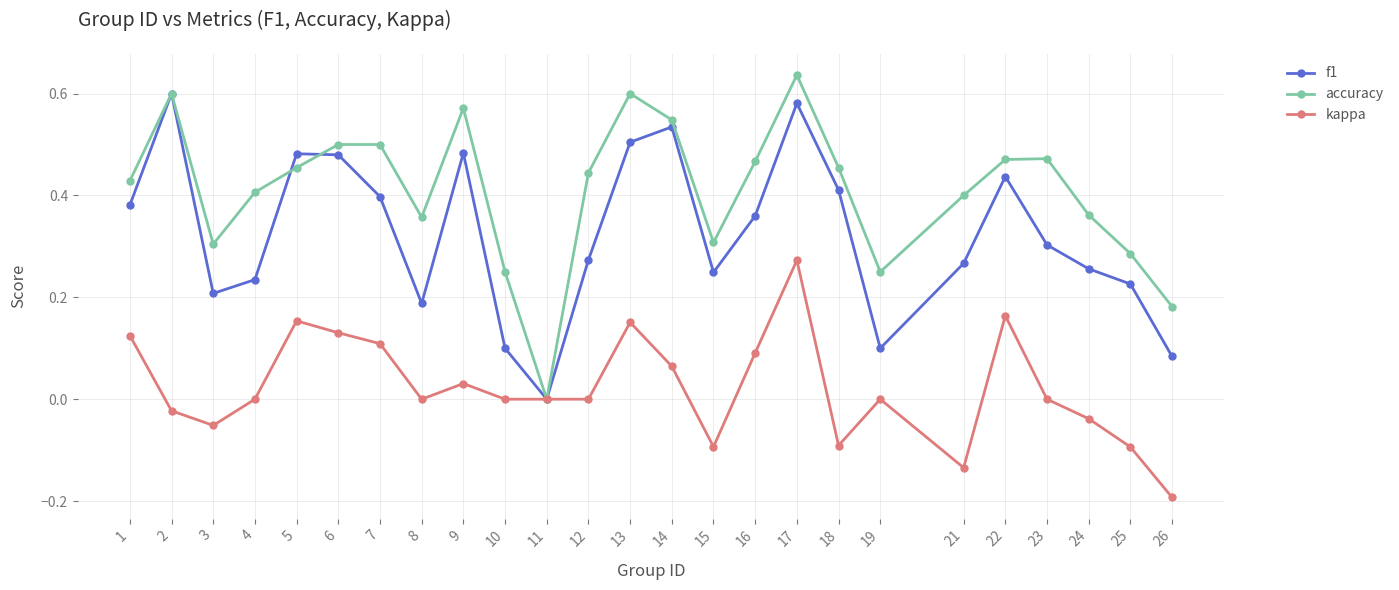

Is it true that accuracy equals 0.2 at 3?

False